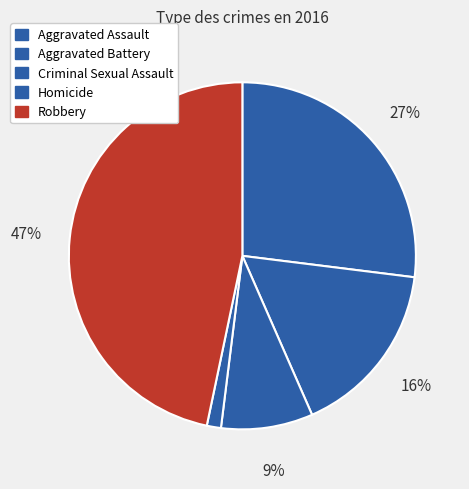

How many slices are in this pie chart?

5